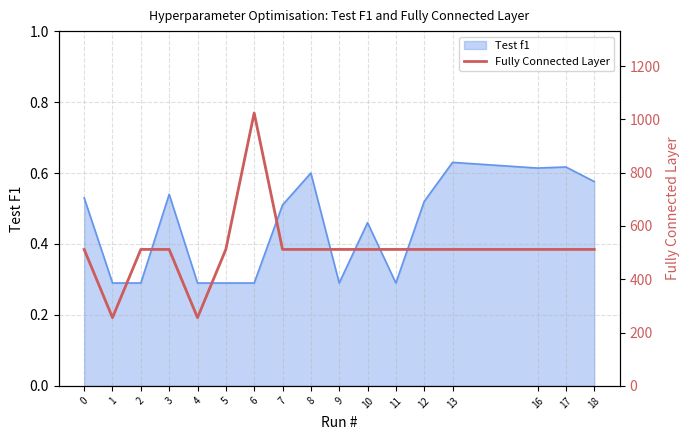

The Test f1 series shows 0.1 at 6. True or false?

False